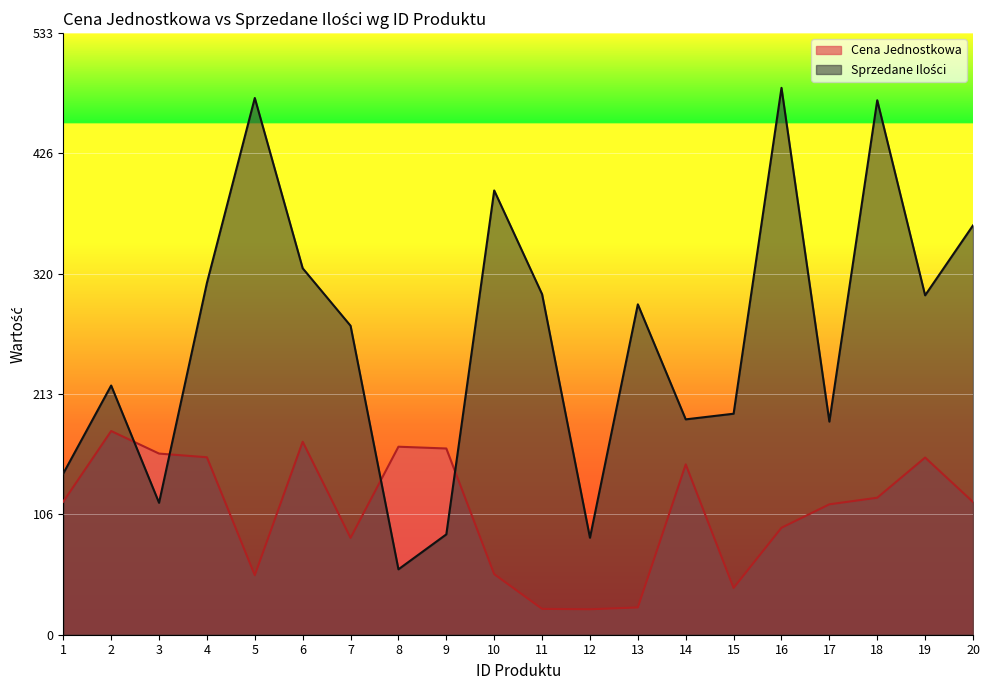

At which category does the chart reach its peak across all series?

16